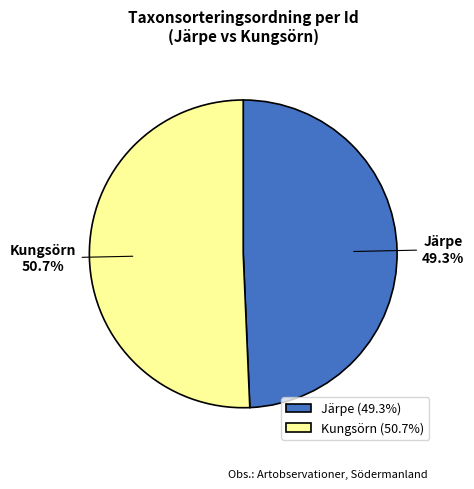

Is there any slice that represents more than half of the pie?

Yes